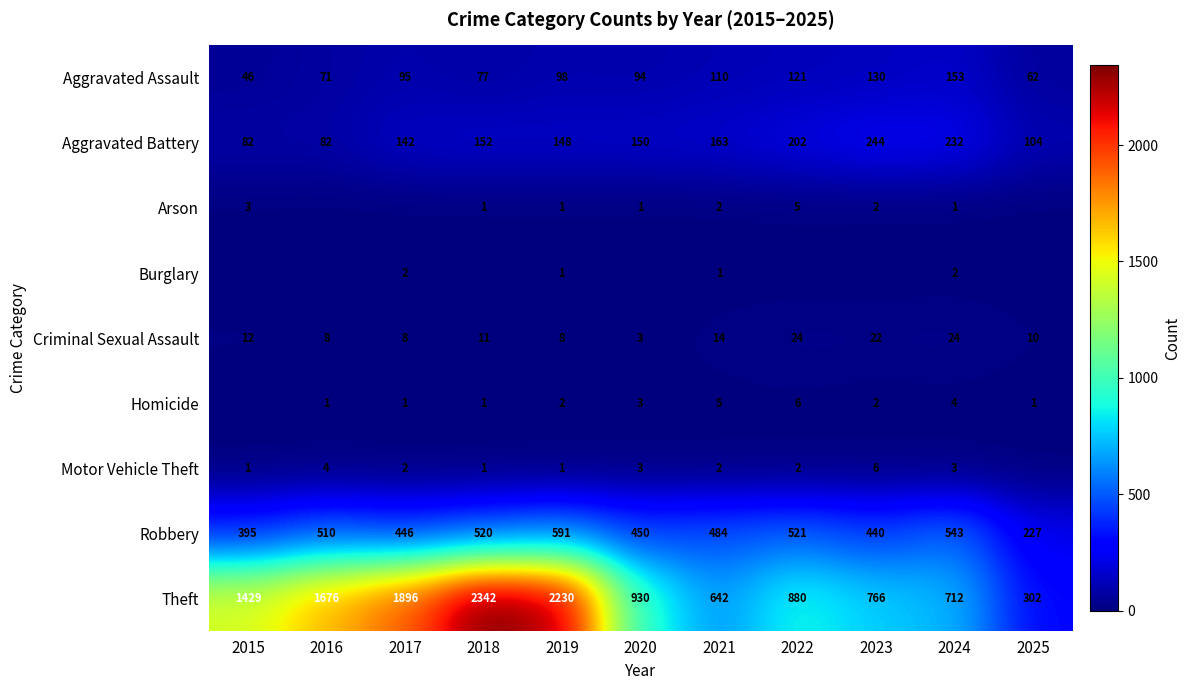

What is the highest value of the Aggravated Battery series?

244